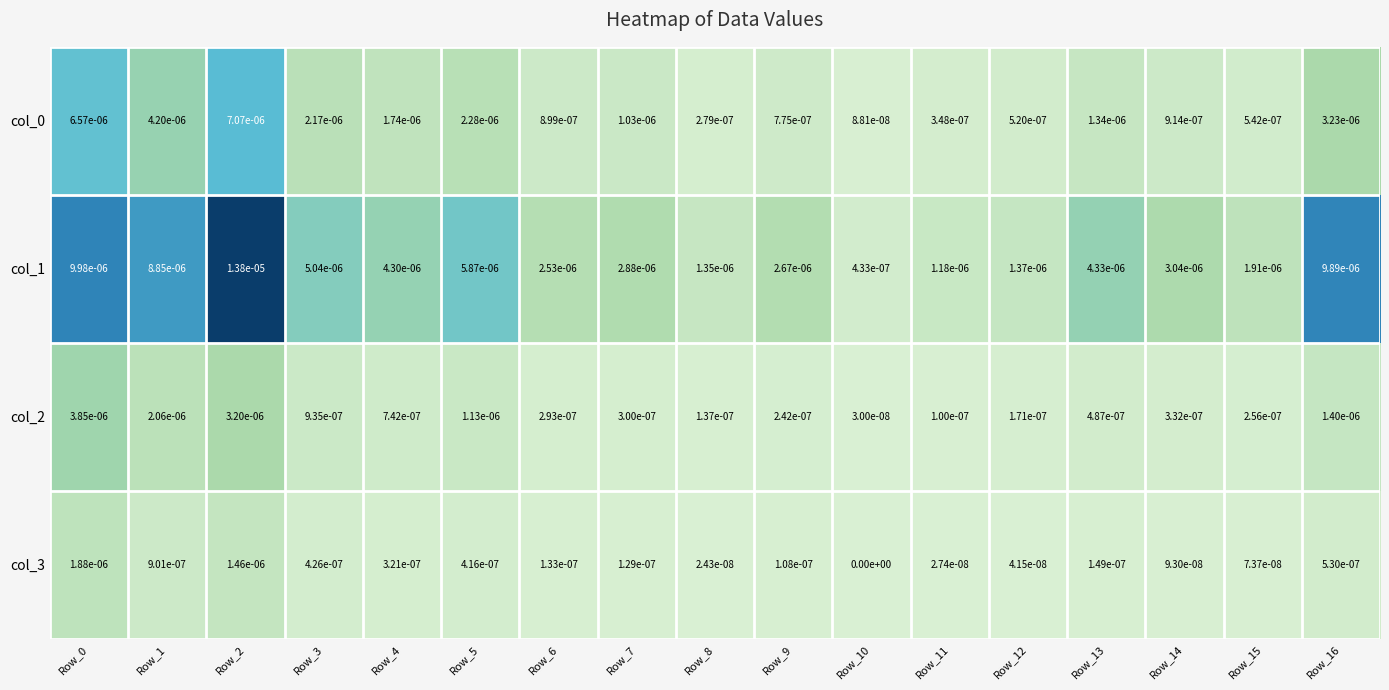

Is it true that col_3 equals 0.0 at Row_11?

True